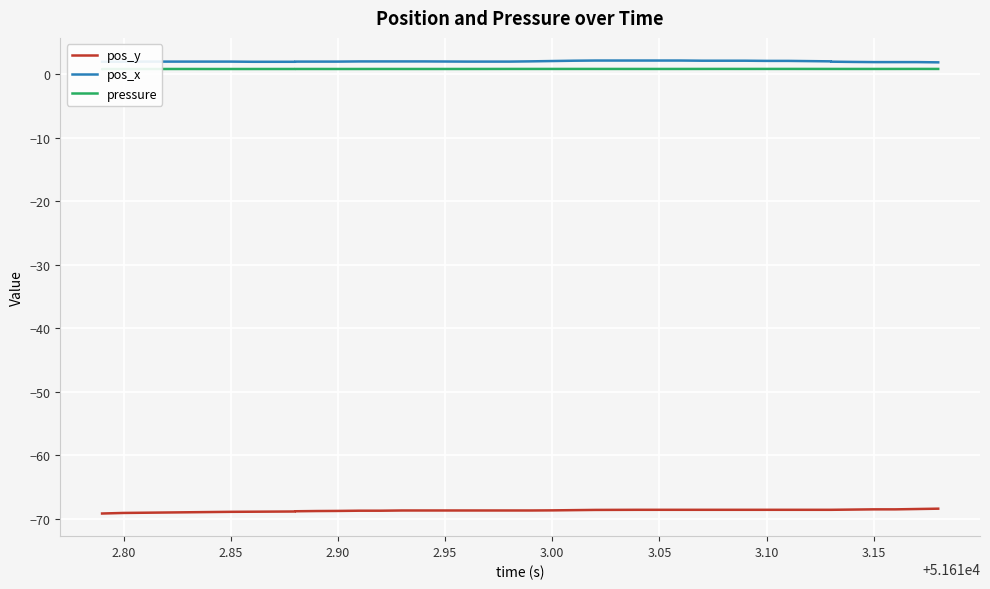

What are all the series names shown in the legend?

pos_y, pos_x, pressure